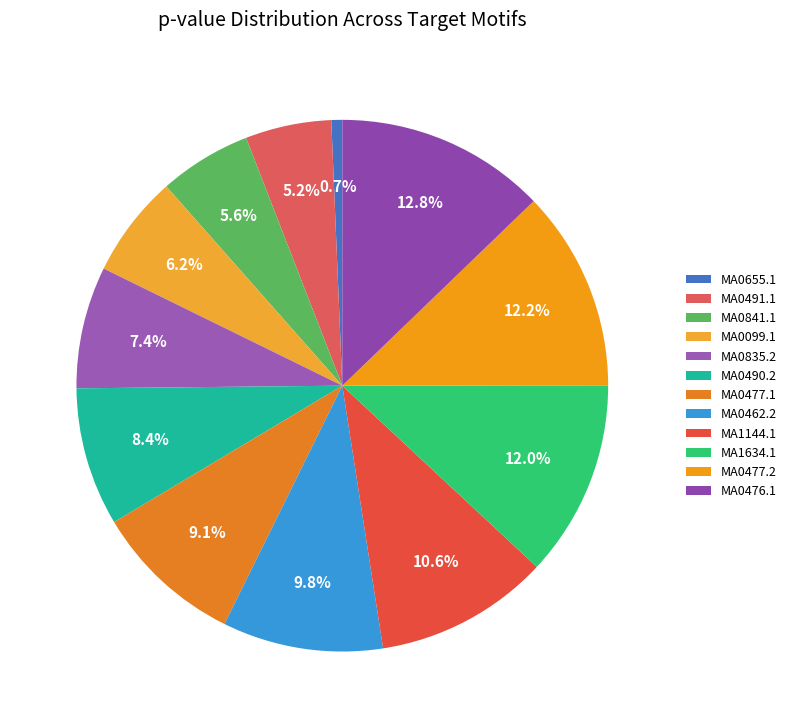

Between MA0477.1 and MA0476.1, which is larger?

MA0476.1